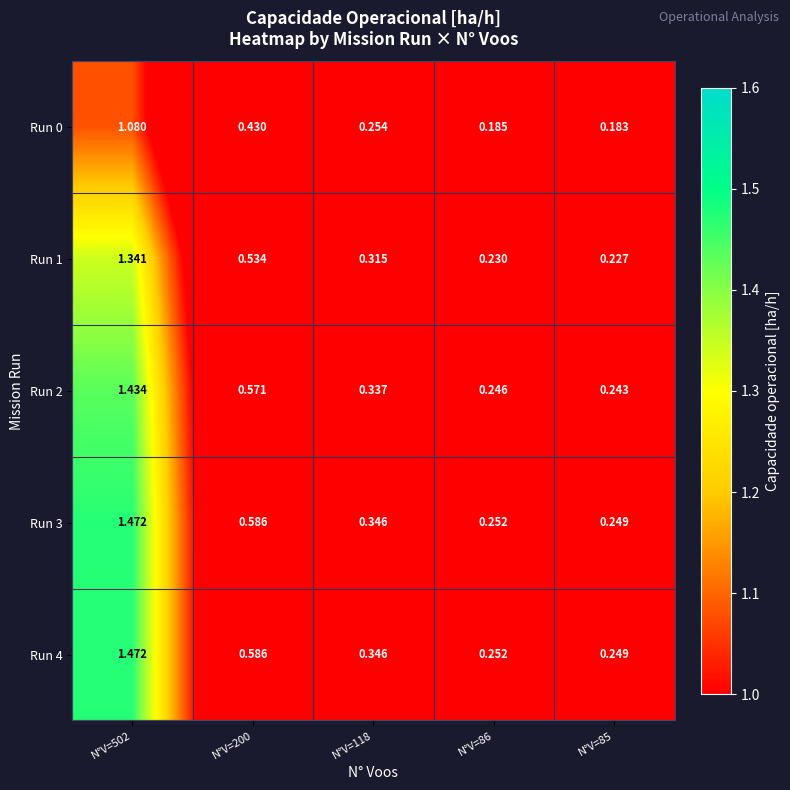

Reading left to right, extract all data points from this chart.

Run 0: N°V=502=1.1	N°V=200=0.4	N°V=118=0.3	N°V=86=0.2	N°V=85=0.2
Run 1: N°V=502=1.3	N°V=200=0.5	N°V=118=0.3	N°V=86=0.2	N°V=85=0.2
Run 2: N°V=502=1.4	N°V=200=0.6	N°V=118=0.3	N°V=86=0.2	N°V=85=0.2
Run 3: N°V=502=1.5	N°V=200=0.6	N°V=118=0.3	N°V=86=0.3	N°V=85=0.2
Run 4: N°V=502=1.5	N°V=200=0.6	N°V=118=0.3	N°V=86=0.3	N°V=85=0.2